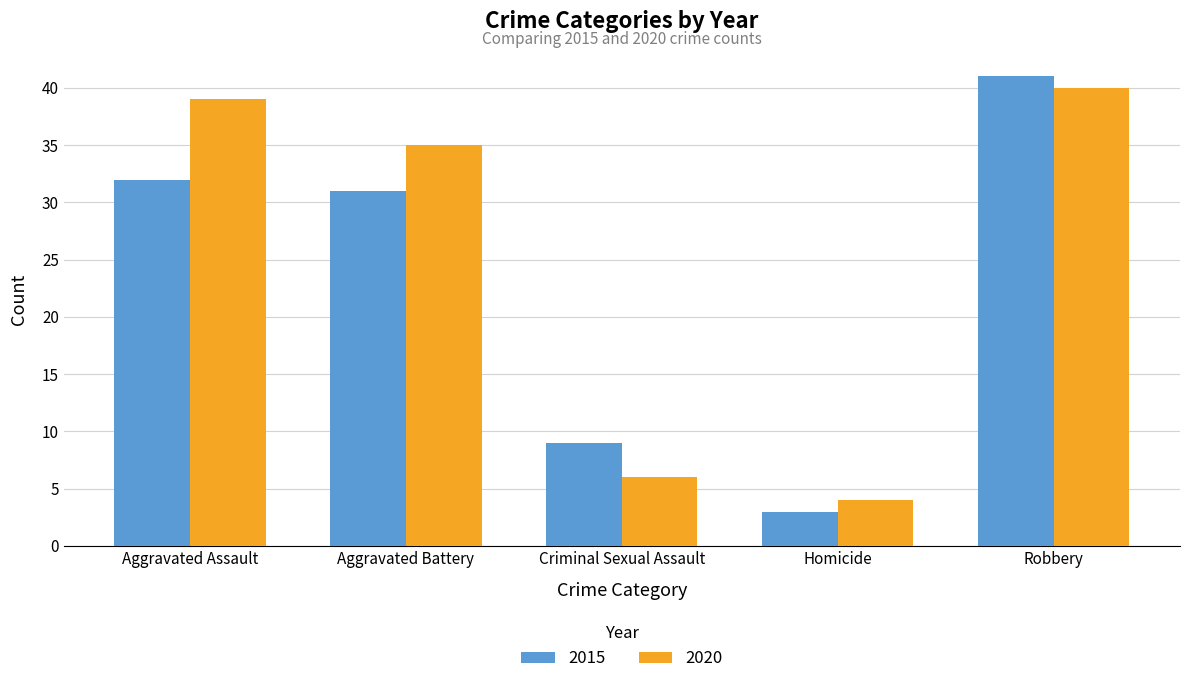

What is the greatest value displayed?

41